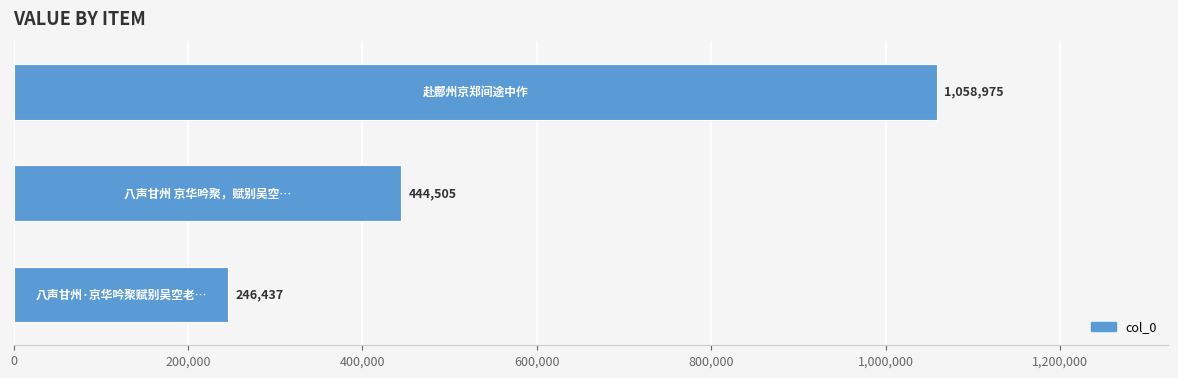

What is the value of the 3rd bar from the top?

246437